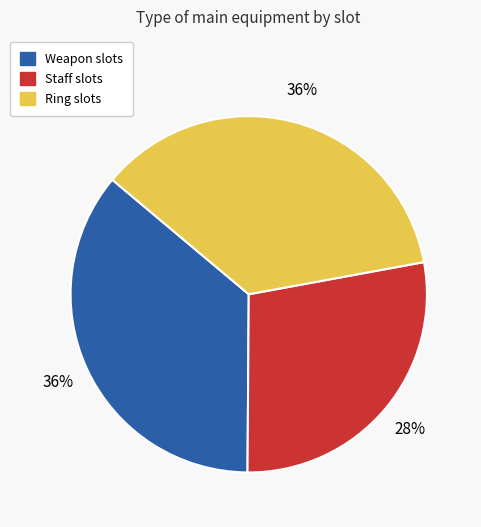

Count the number of slices in the pie.

3